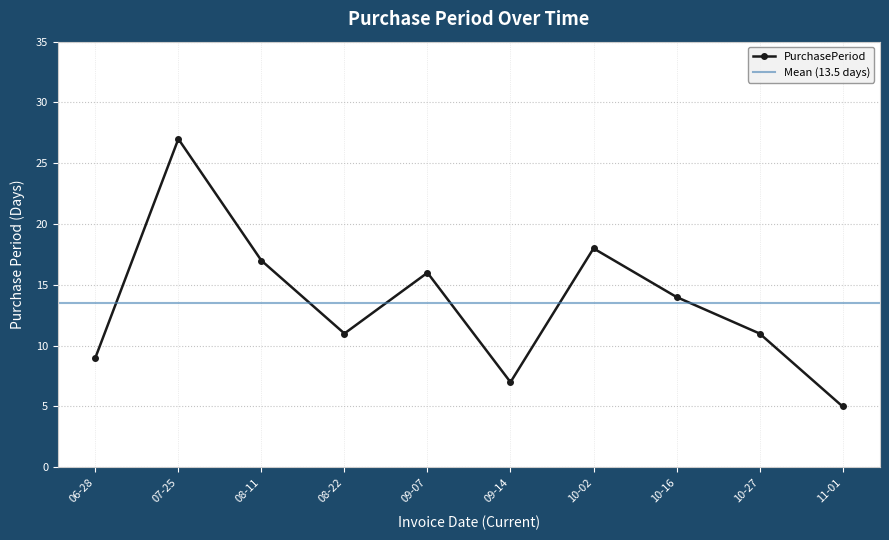

Count the number of values greater than 14.

4